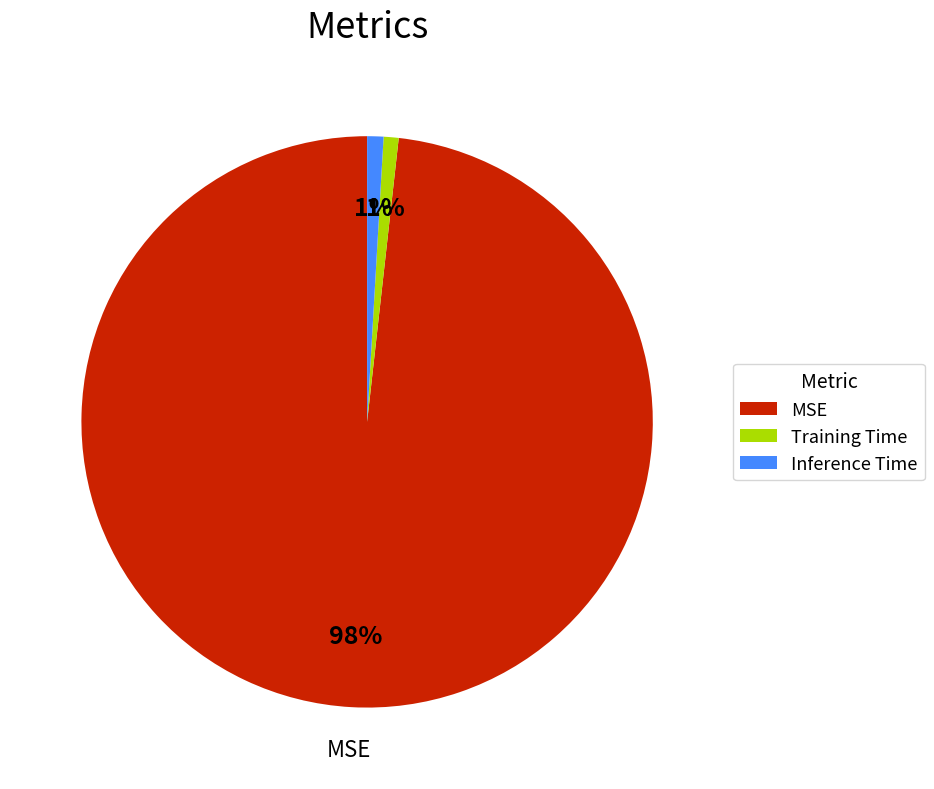

Combined, do Inference Time and Training Time account for over 50%?

No